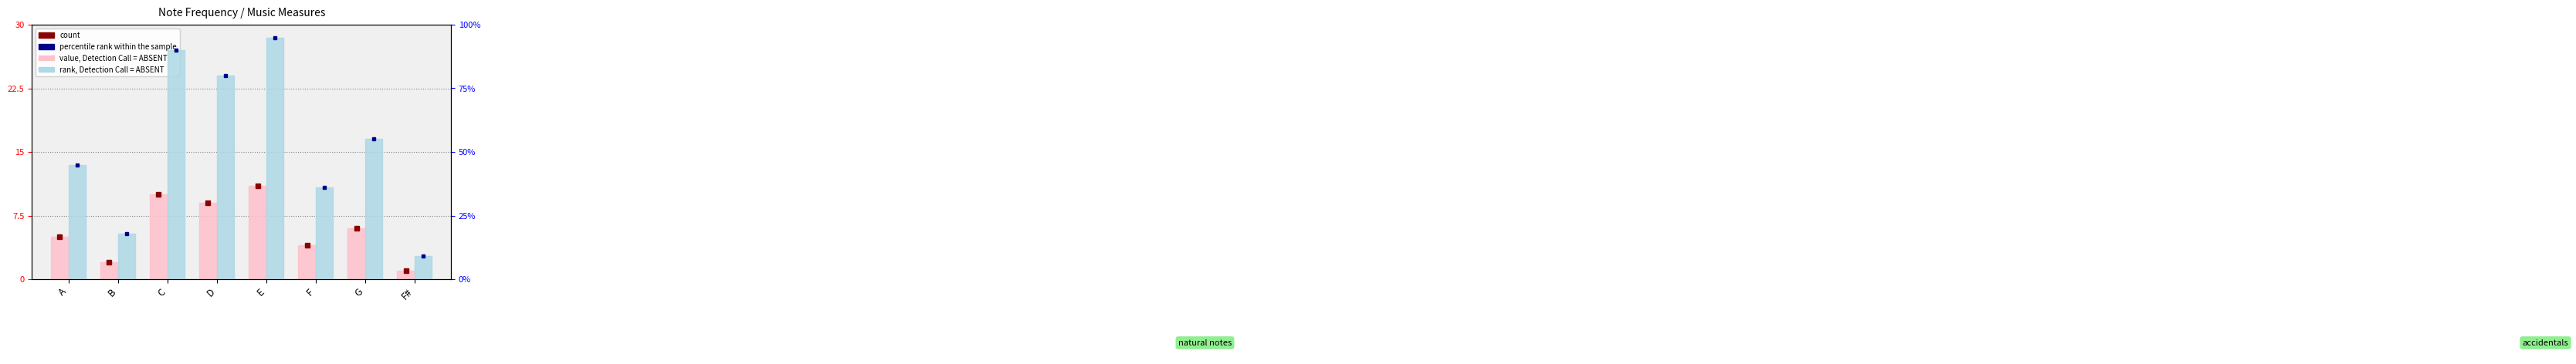

How many groups of bars are there?

8